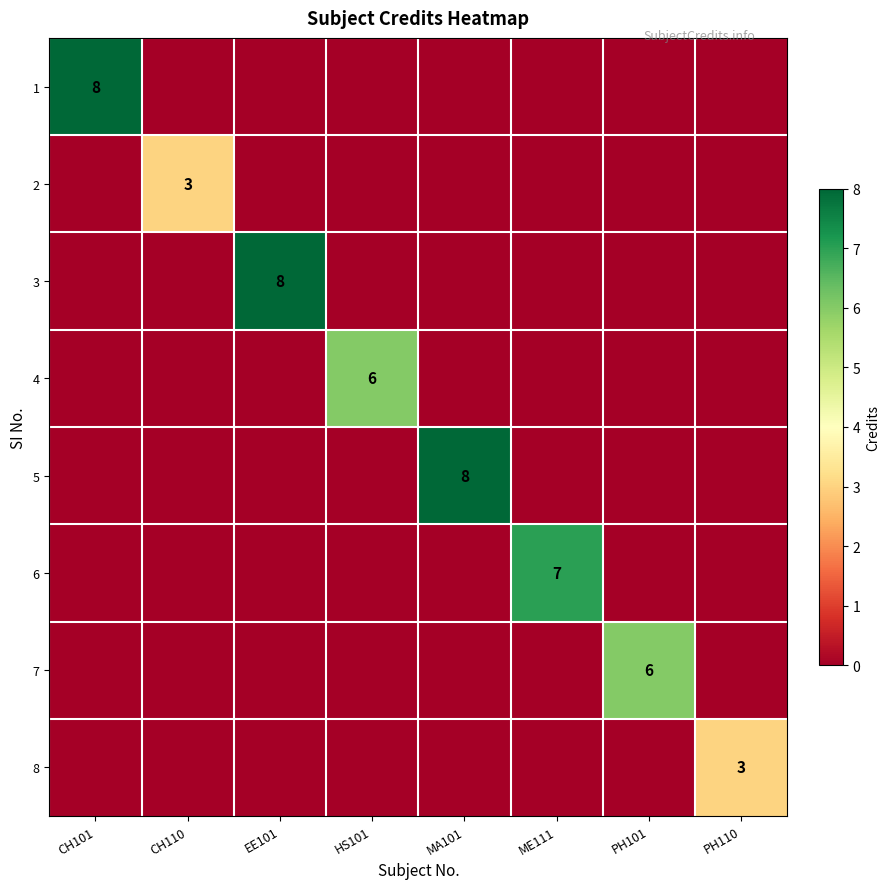

At which label is 8 closest to 1?

CH101